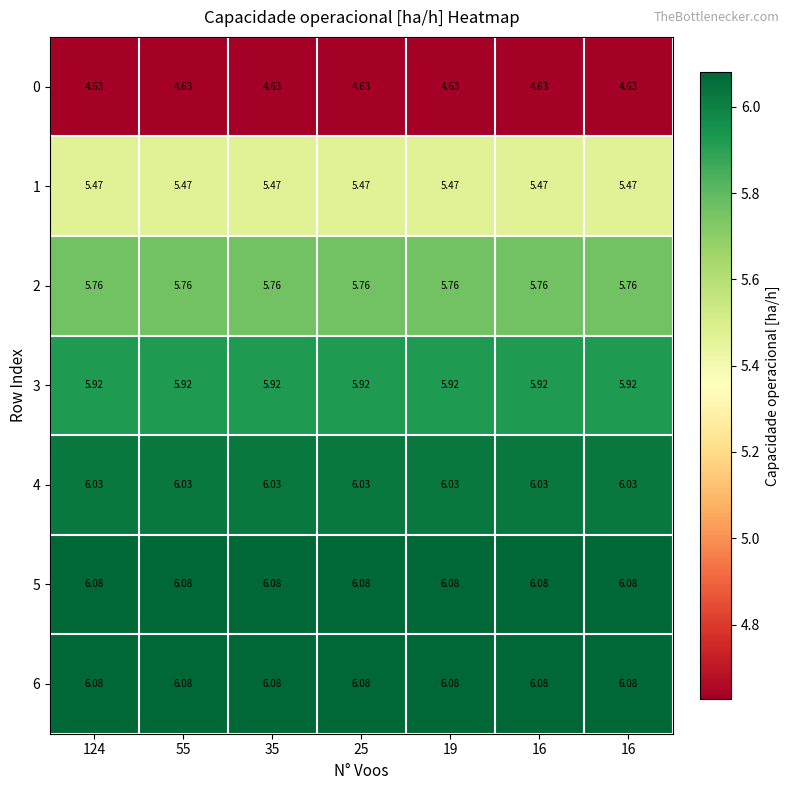

Reading left to right, transcribe all the data shown in this chart.

0: 124=4.6	55=4.6	35=4.6	25=4.6	19=4.6	16=4.6	16=4.6
1: 124=5.5	55=5.5	35=5.5	25=5.5	19=5.5	16=5.5	16=5.5
2: 124=5.8	55=5.8	35=5.8	25=5.8	19=5.8	16=5.8	16=5.8
3: 124=5.9	55=5.9	35=5.9	25=5.9	19=5.9	16=5.9	16=5.9
4: 124=6.0	55=6.0	35=6.0	25=6.0	19=6.0	16=6.0	16=6.0
5: 124=6.1	55=6.1	35=6.1	25=6.1	19=6.1	16=6.1	16=6.1
6: 124=6.1	55=6.1	35=6.1	25=6.1	19=6.1	16=6.1	16=6.1